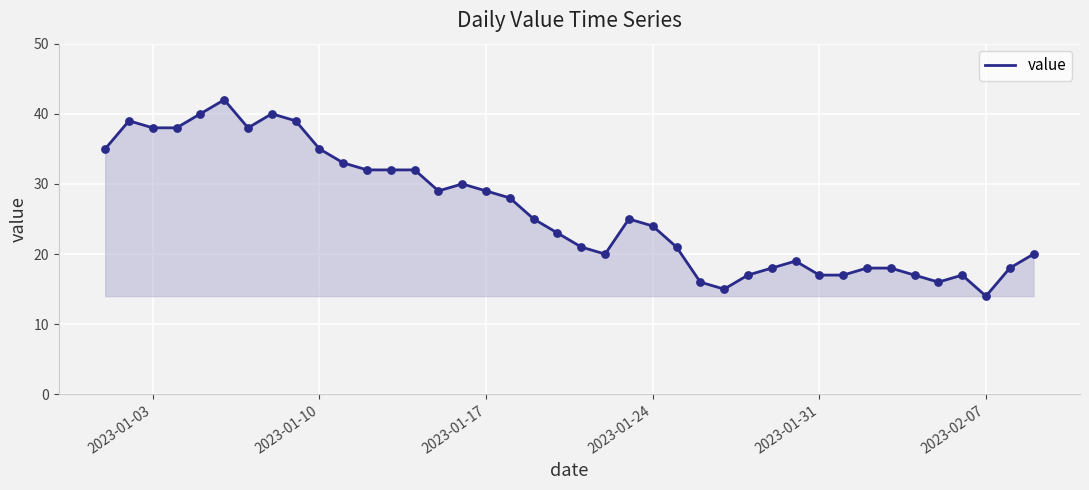

What is the smallest value displayed?

14